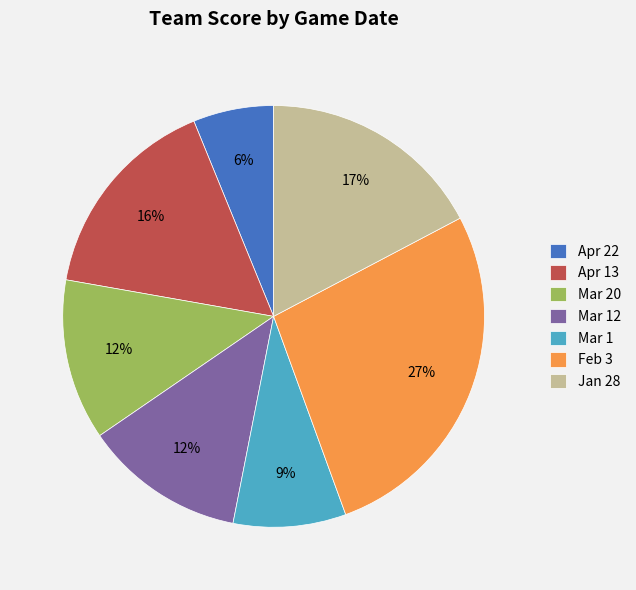

To the nearest percent, what is the difference between the Apr 13 and Feb 3 slice percentages?

11%